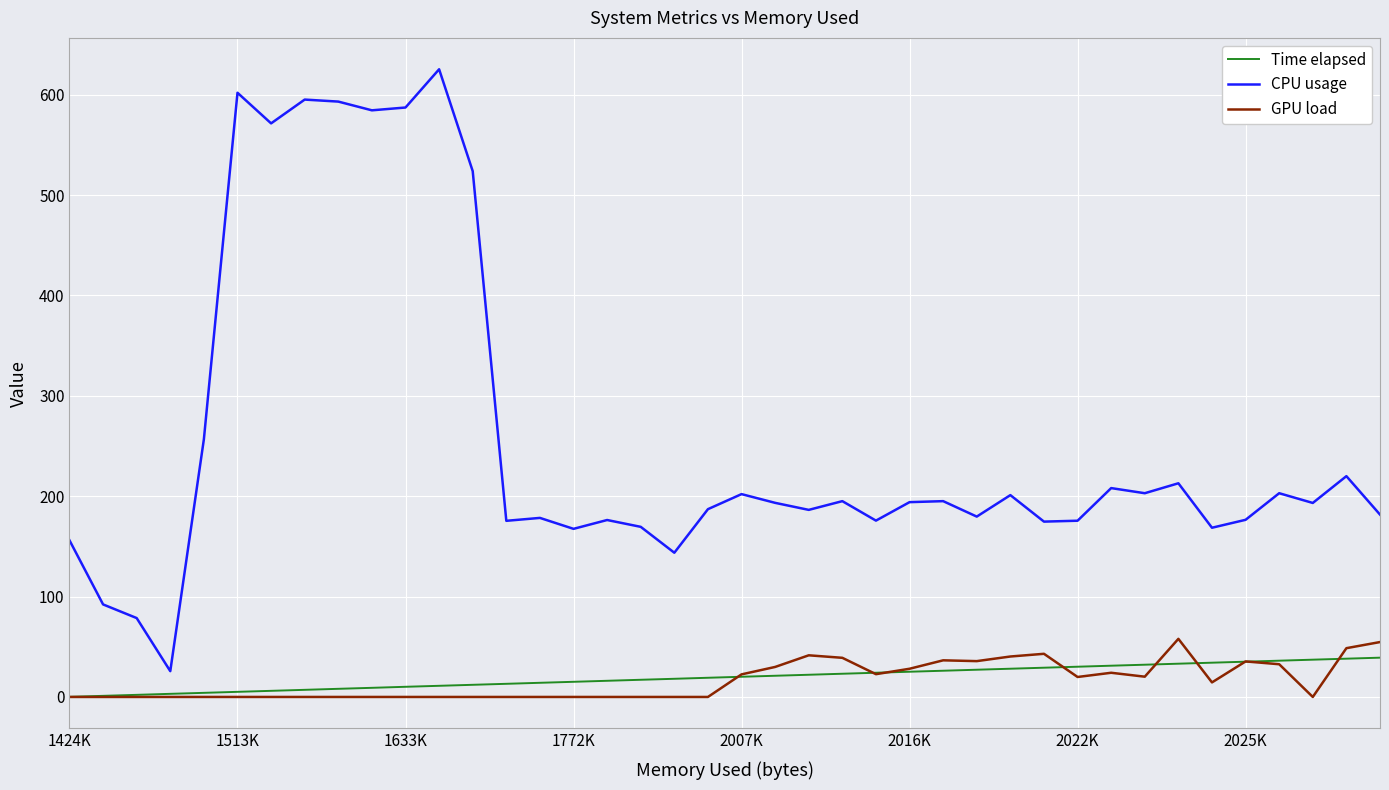

Which series has the largest range (max minus min)?

CPU usage